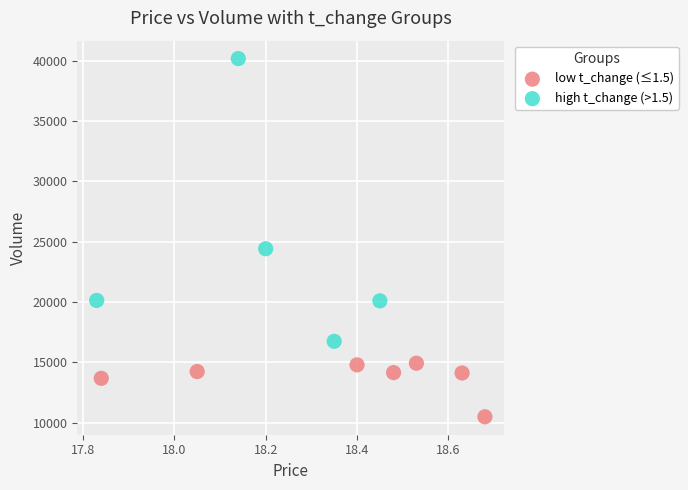

Which series has the widest spread of Y values?

high t_change (>1.5)